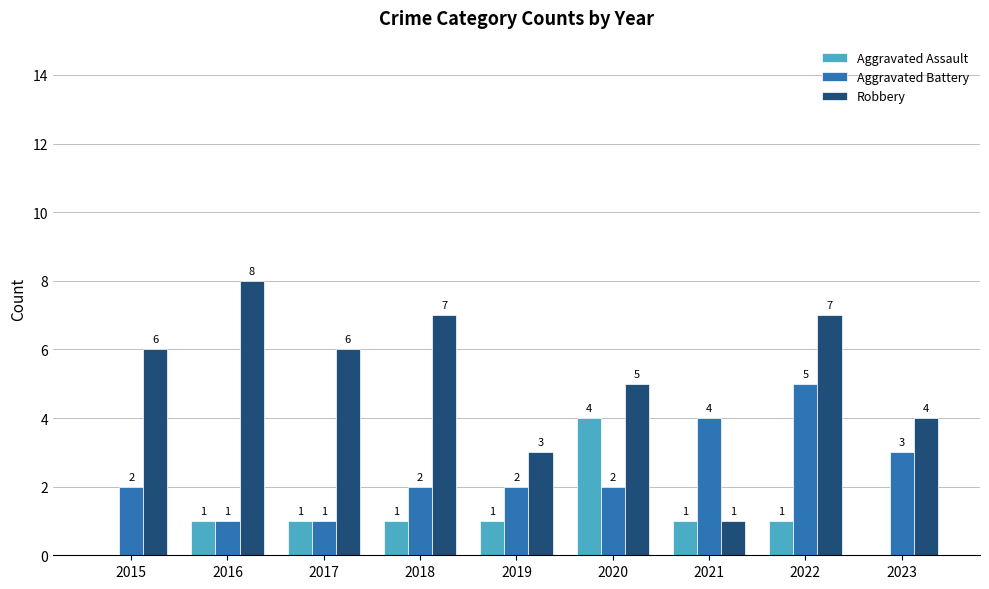

Where is Aggravated Battery nearest to the value 3?

2023